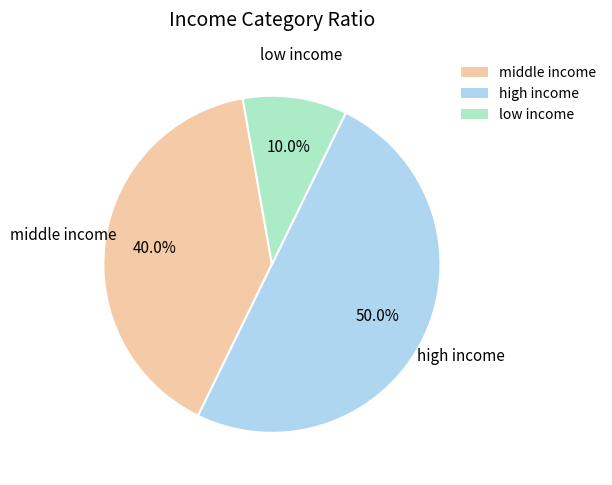

Does low income represent more than half of the total?

No